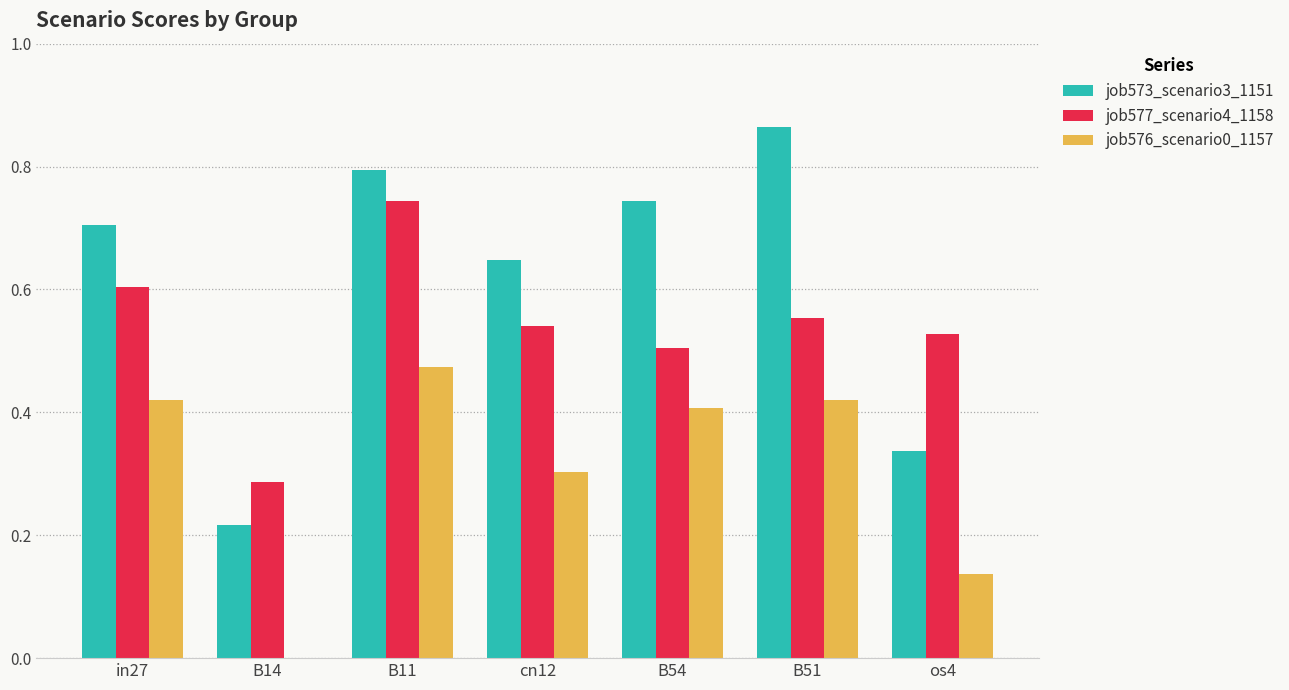

At which label is job576_scenario0_1157 closest to 0?

B14